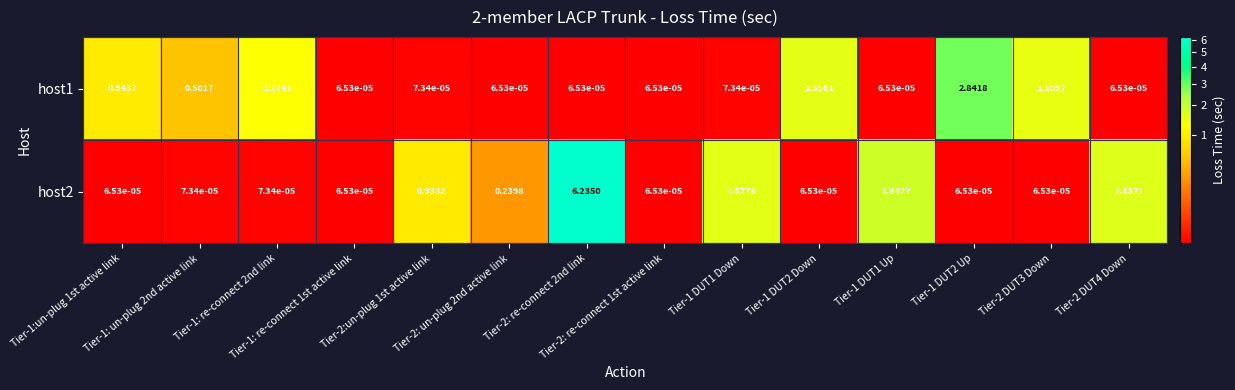

How many series are shown in this chart?

2